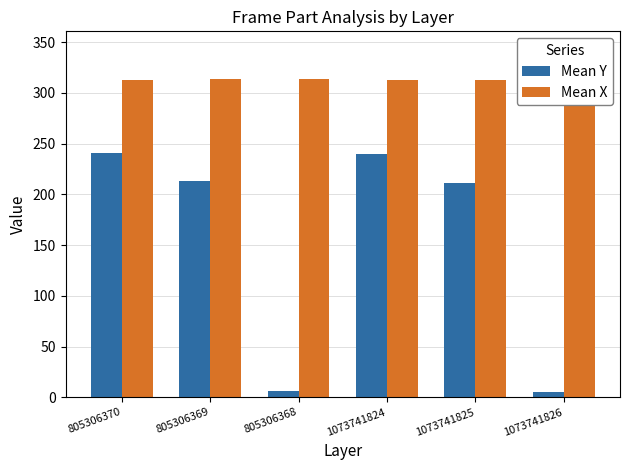

At which category does the chart reach its minimum across all series?

1073741826